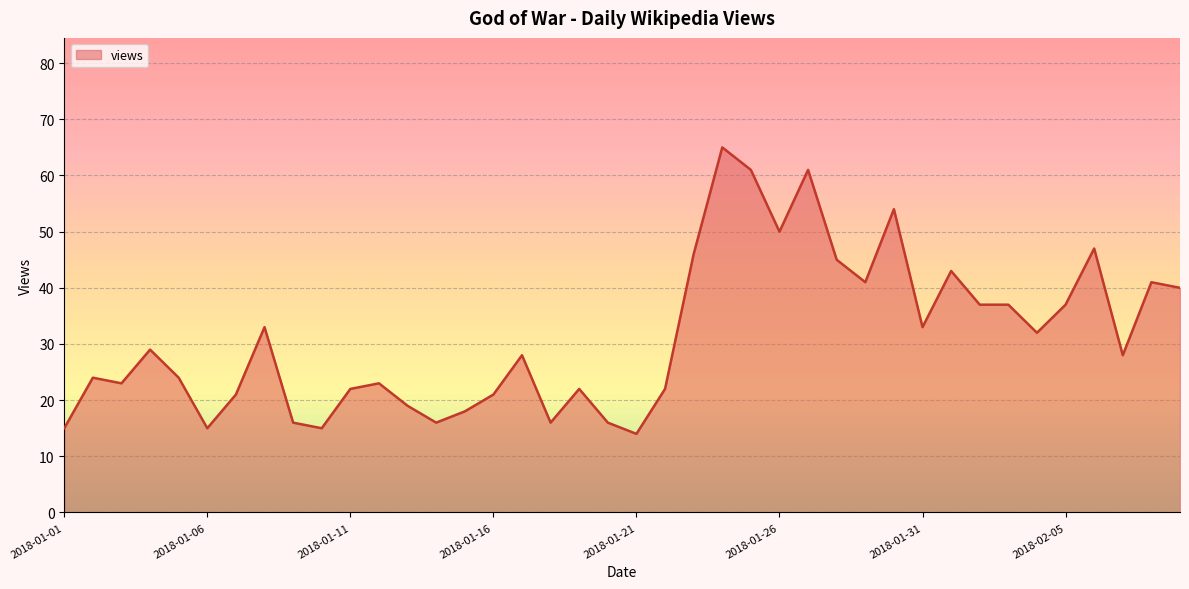

How many distinct data groups are displayed?

1